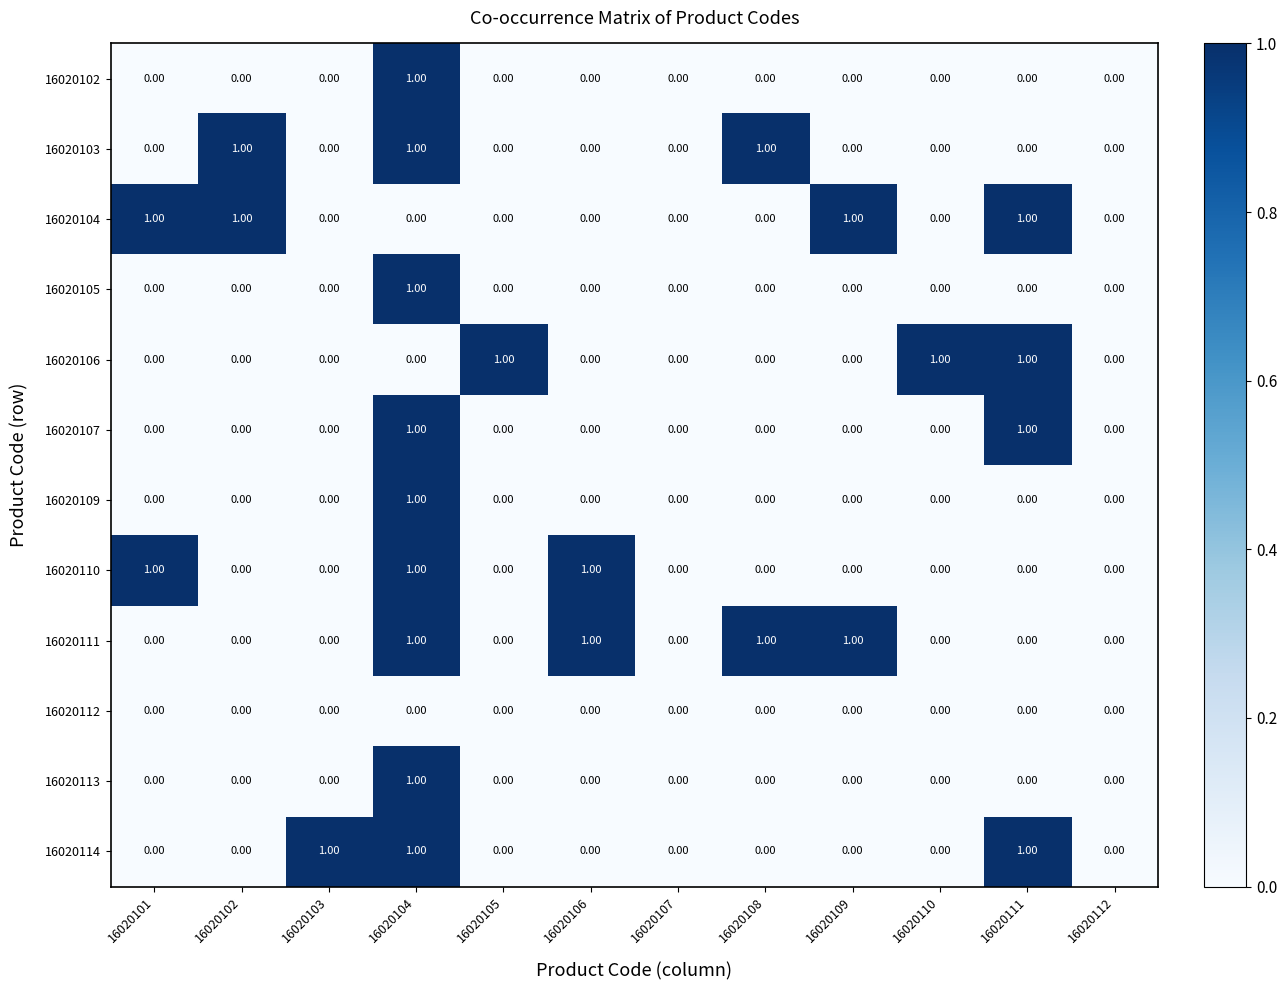

Is the value of 16020114 at 16020107 greater than the value of 16020104 at 16020111?

No